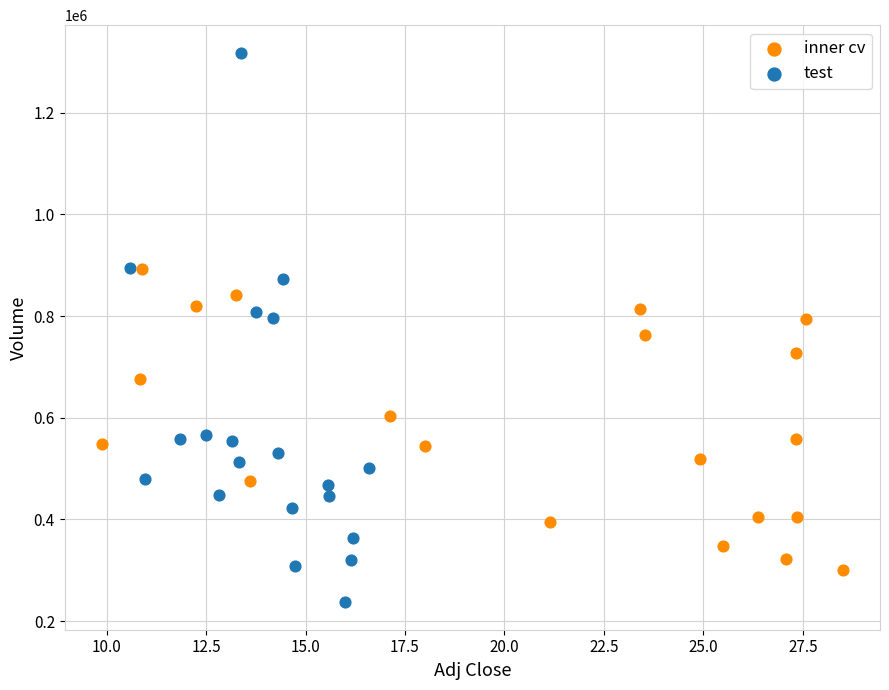

Which series reaches the minimum Y coordinate?

test